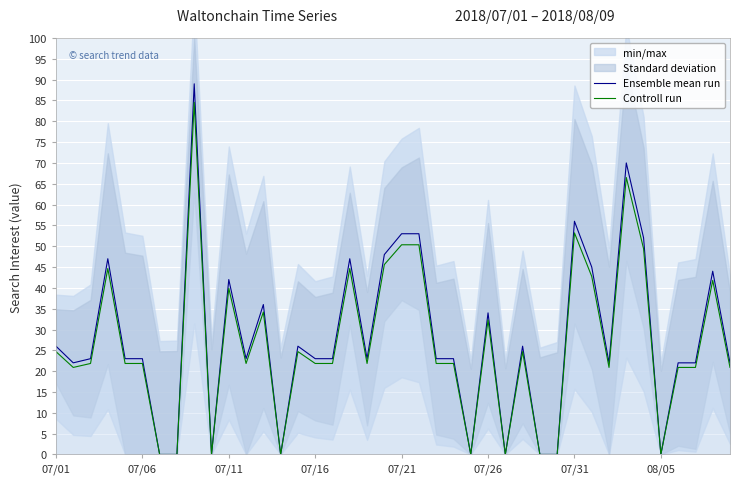

What is the value of the Ensemble mean run point at the 16th from the left?

23.0